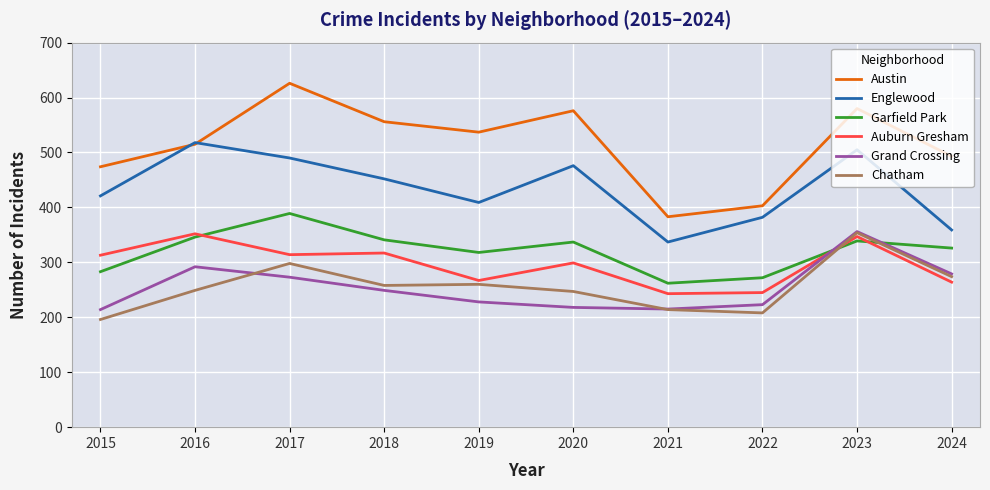

True or false: Garfield Park and Austin cross at least once.

False